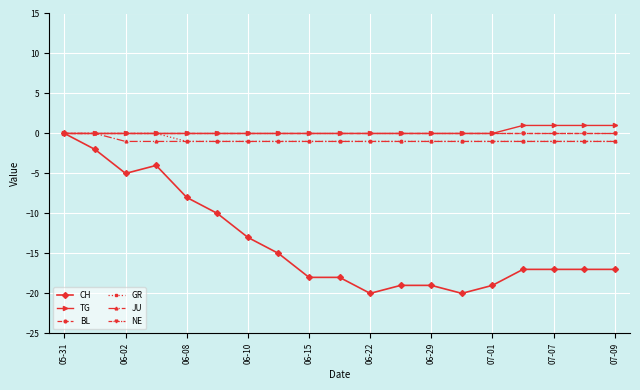

How many lines are shown in the chart?

6